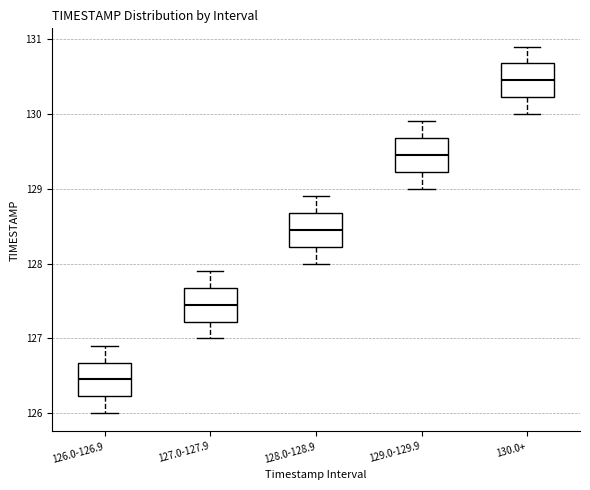

Reading left to right, transcribe this box plot: for each box, give where its median line is, the range the box spans, and where its two whiskers end, as read against the y-axis. The values are not printed on the chart, so give them approximately, as read against the axis.

126.0-126.9: median 126.5, box 126.2 to 126.7, whiskers 126.0 to 126.9
127.0-127.9: median 127.5, box 127.2 to 127.7, whiskers 127.0 to 127.9
128.0-128.9: median 128.5, box 128.2 to 128.7, whiskers 128.0 to 128.9
129.0-129.9: median 129.5, box 129.2 to 129.7, whiskers 129.0 to 129.9
130.0+: median 130.5, box 130.2 to 130.7, whiskers 130.0 to 130.9